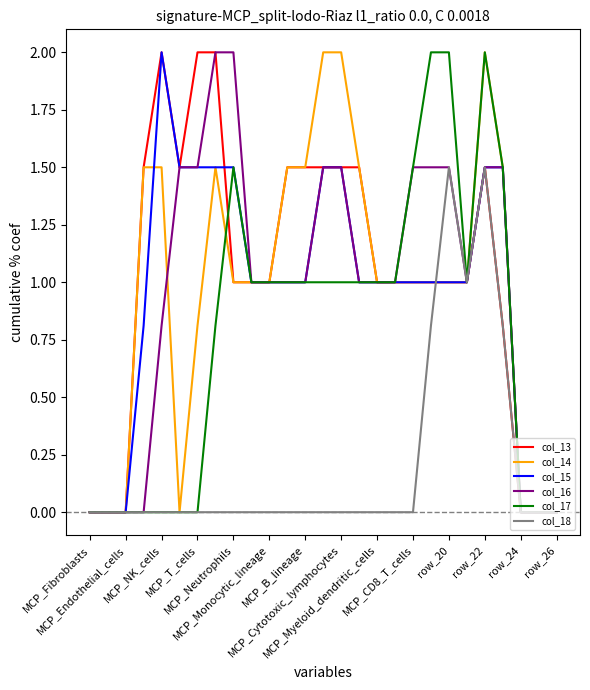

What are all the series names shown in the legend?

col_13, col_14, col_15, col_16, col_17, col_18